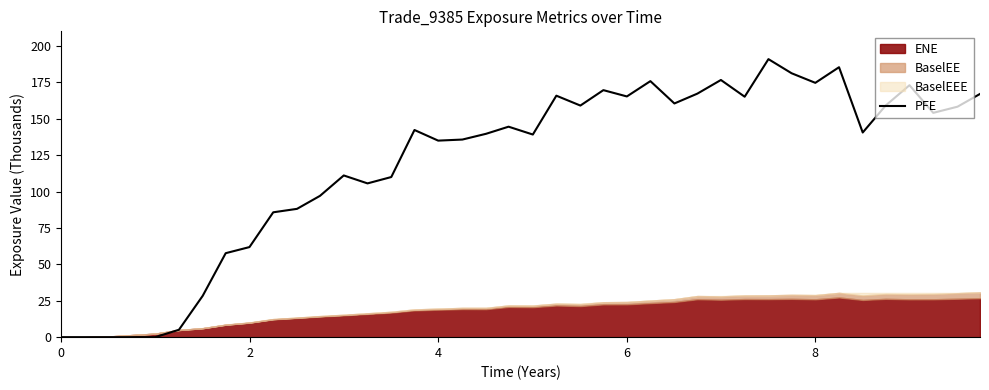

How many lines are shown in the chart?

1